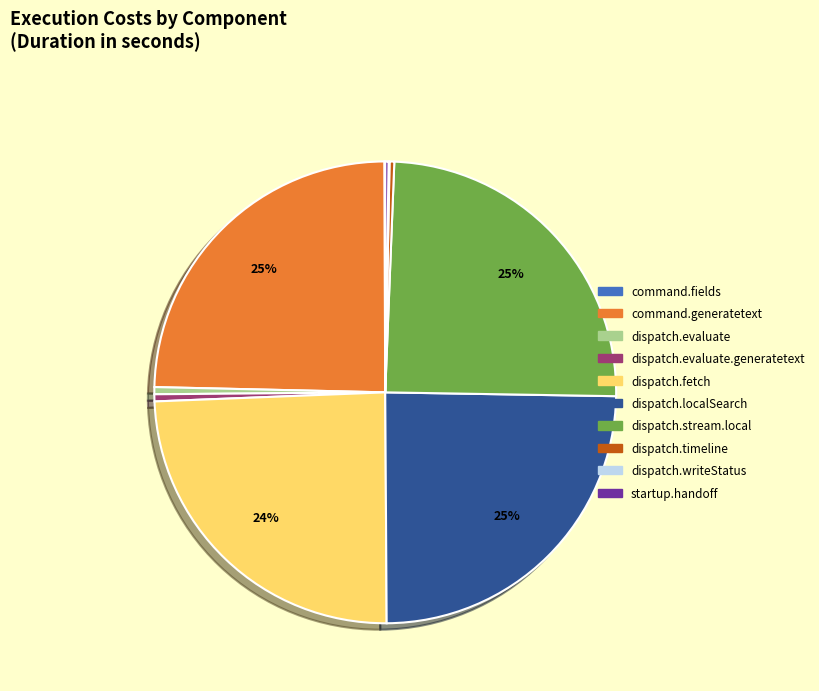

Do dispatch.evaluate.generatetext and dispatch.localSearch together represent more than half of the pie?

No